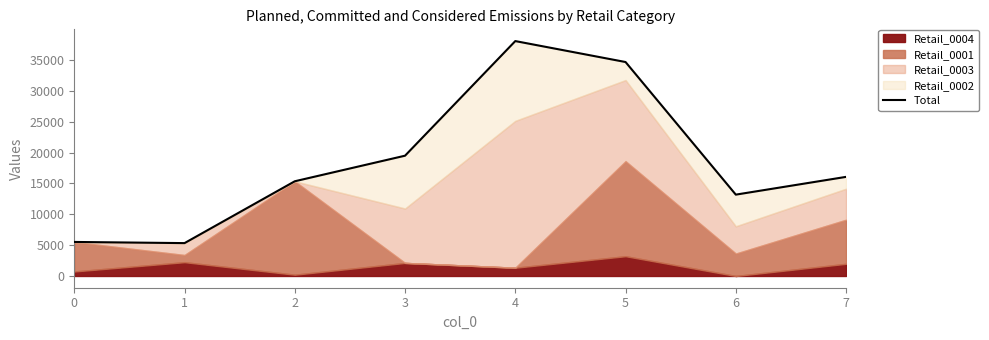

What is the difference between the second highest and second lowest values?

29157